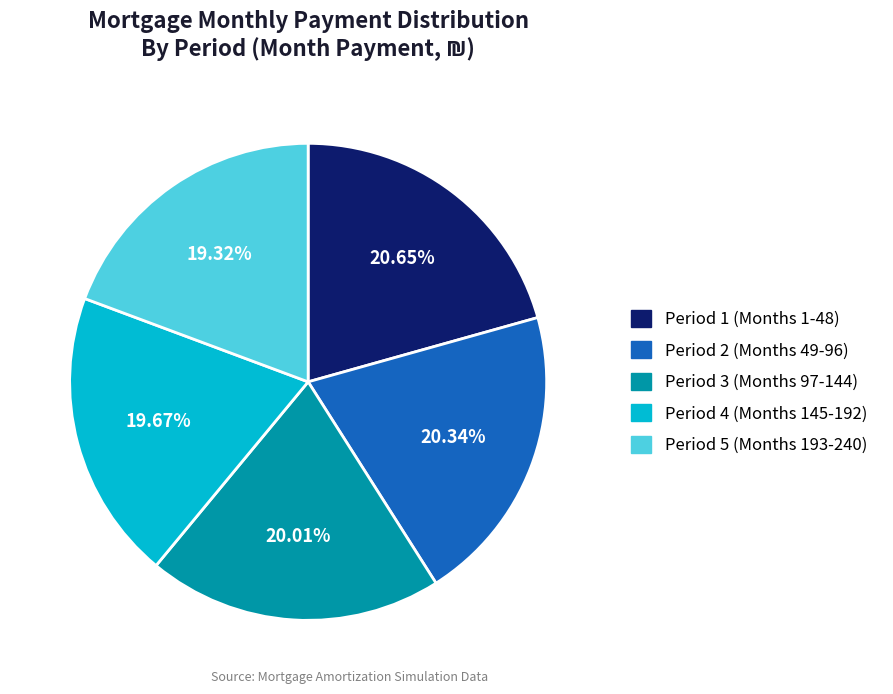

Is the sum of Period 5 (Months 193-240) and Period 3 (Months 97-144) greater than half?

No